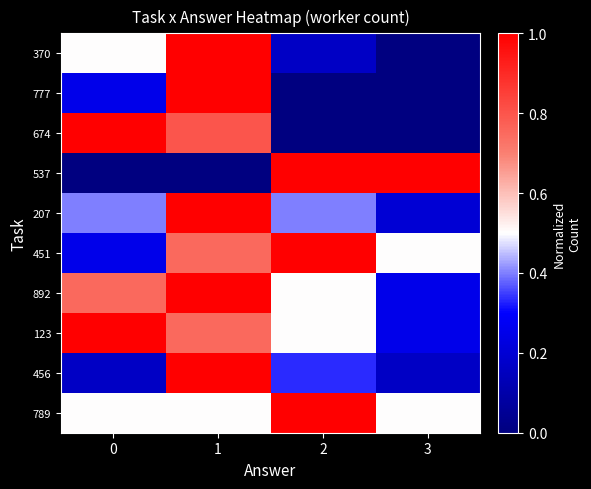

List the series in order of their peak value, lowest first.

370, 777, 674, 537, 207, 451, 892, 123, 456, 789